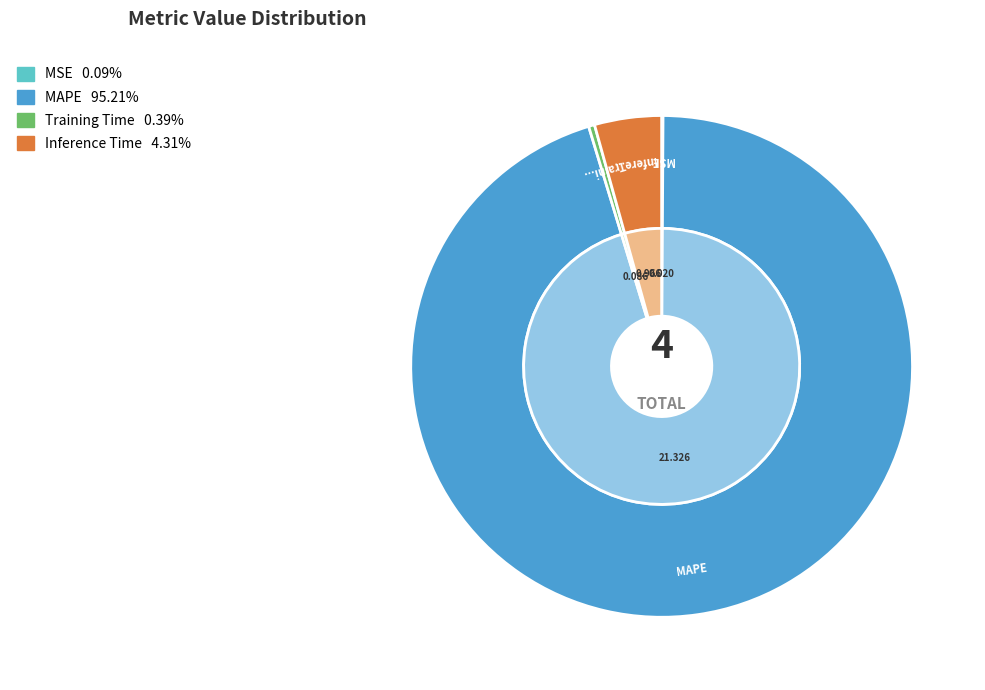

Which slice is the smallest?

MSE